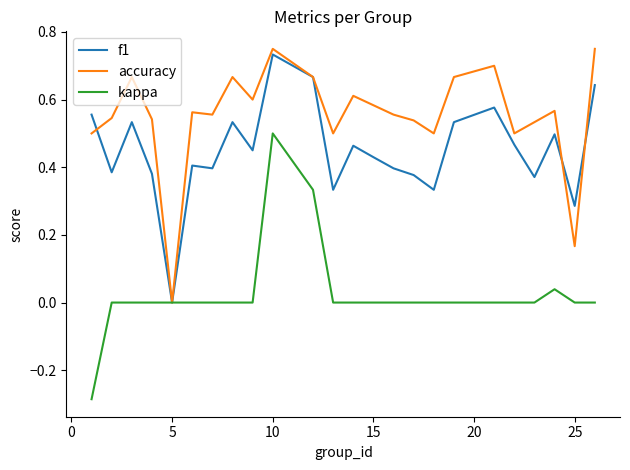

Rank the series by their average value, from highest to lowest.

accuracy, f1, kappa